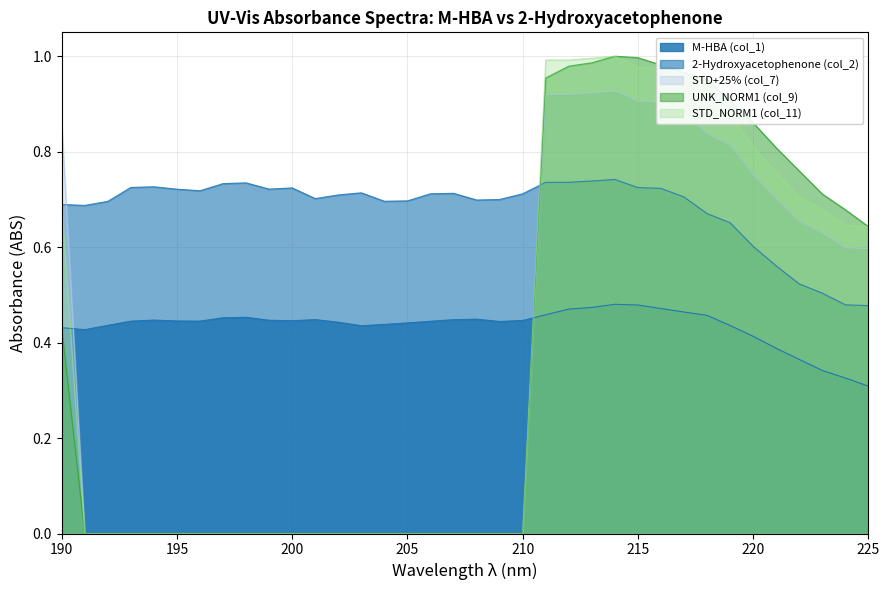

Rank the categories by STD+25% (col_7) value from highest to lowest.

214, 213, 211, 212, 215, 216, 217, 190, 218, 219, 220, 221, 222, 223, 224, 225, 191, 192, 193, 194, 195, 196, 197, 198, 199, 200, 201, 202, 203, 204, 205, 206, 207, 208, 209, 210